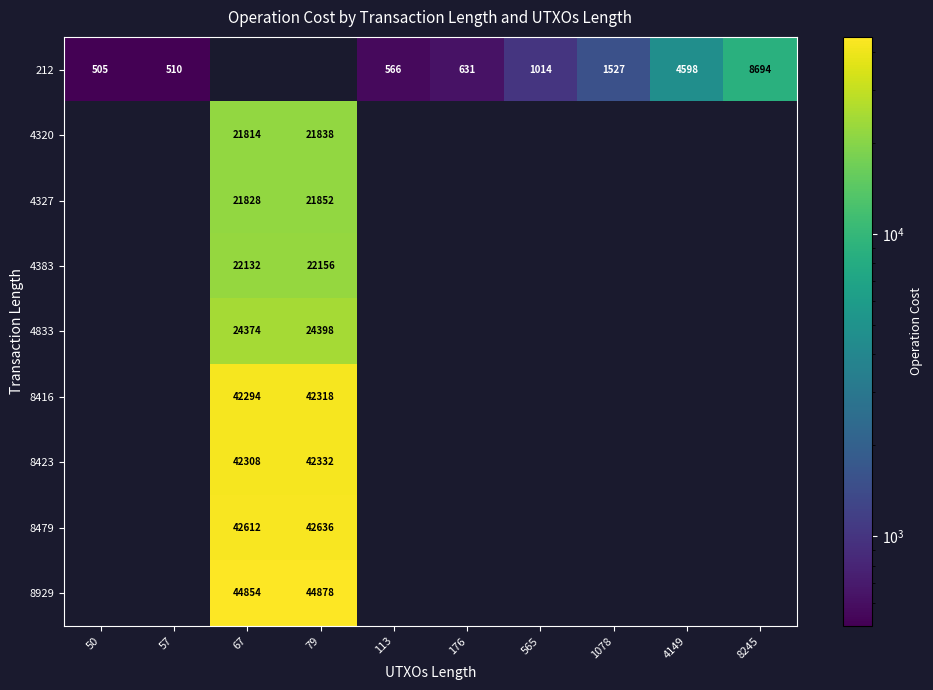

Which has a higher value, 50 or 565?

565